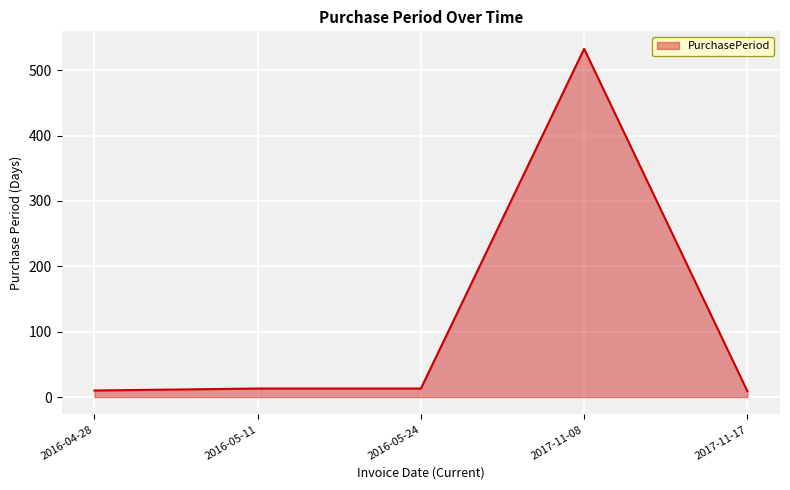

How many values are below 13?

2